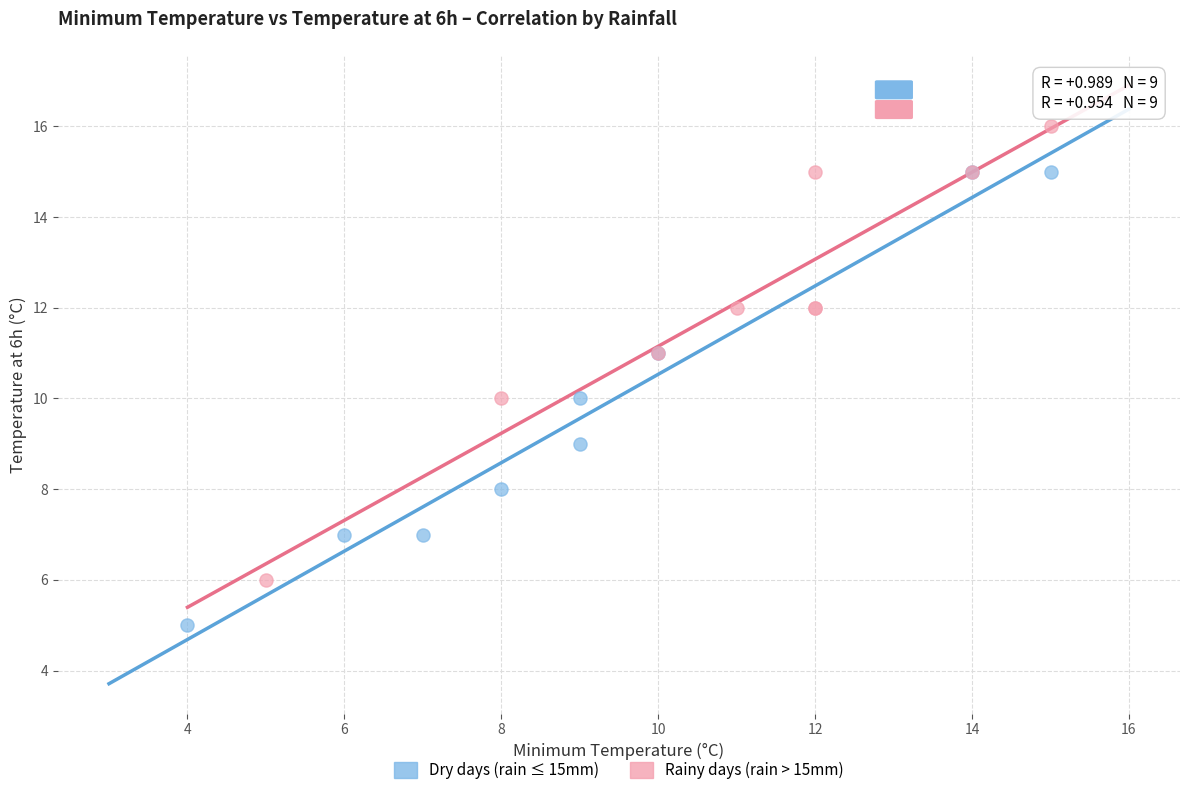

Which series reaches the minimum Y coordinate?

Dry days (rain ≤ 15mm)